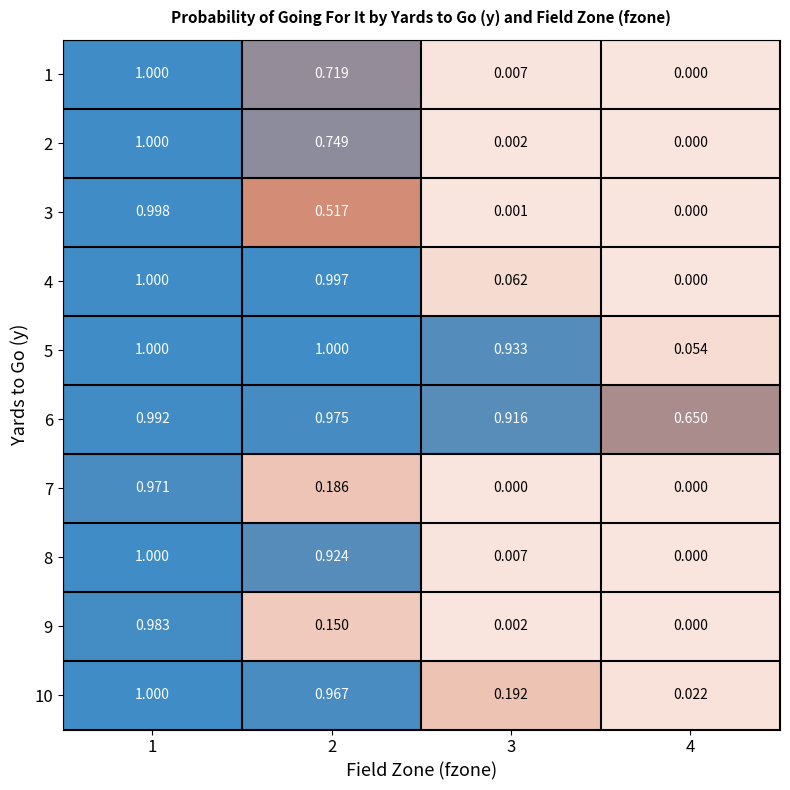

Is the value of 7 at 3 greater than the value of 6 at 2?

No